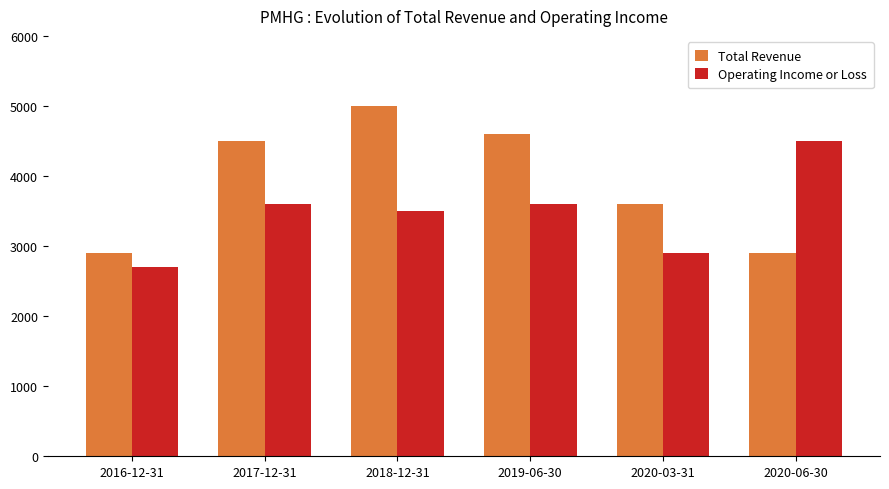

What is the difference between the highest and lowest values at 2019-06-30?

1000